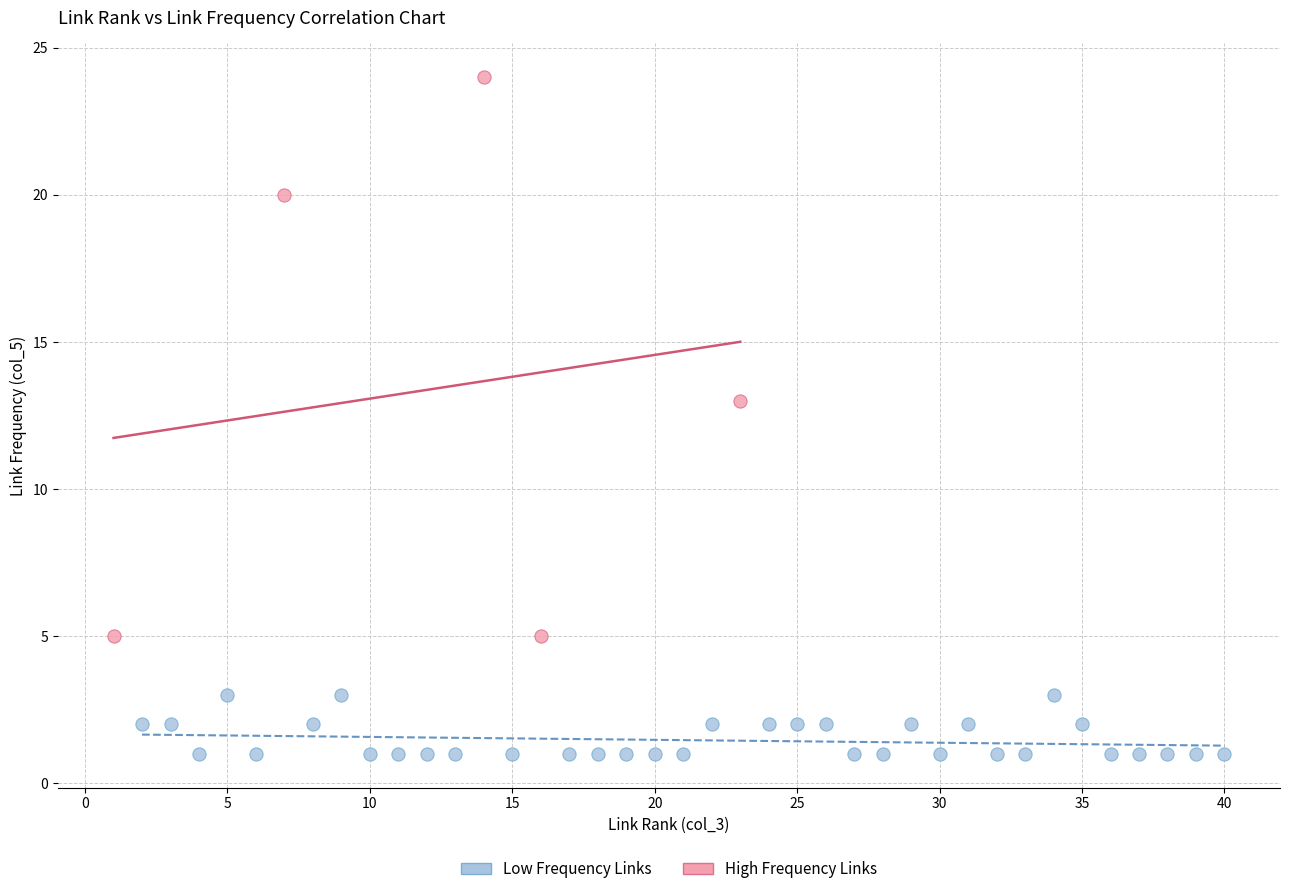

Which series contains the lowest Y value?

Low Frequency Links